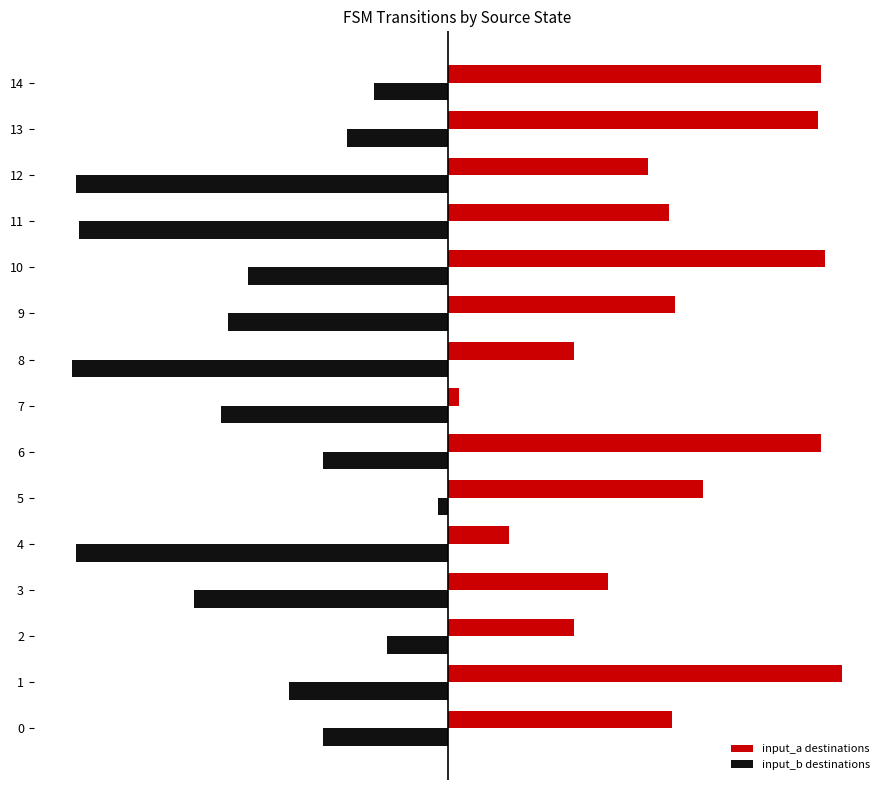

What are all the series names shown in the legend?

input_a destinations, input_b destinations